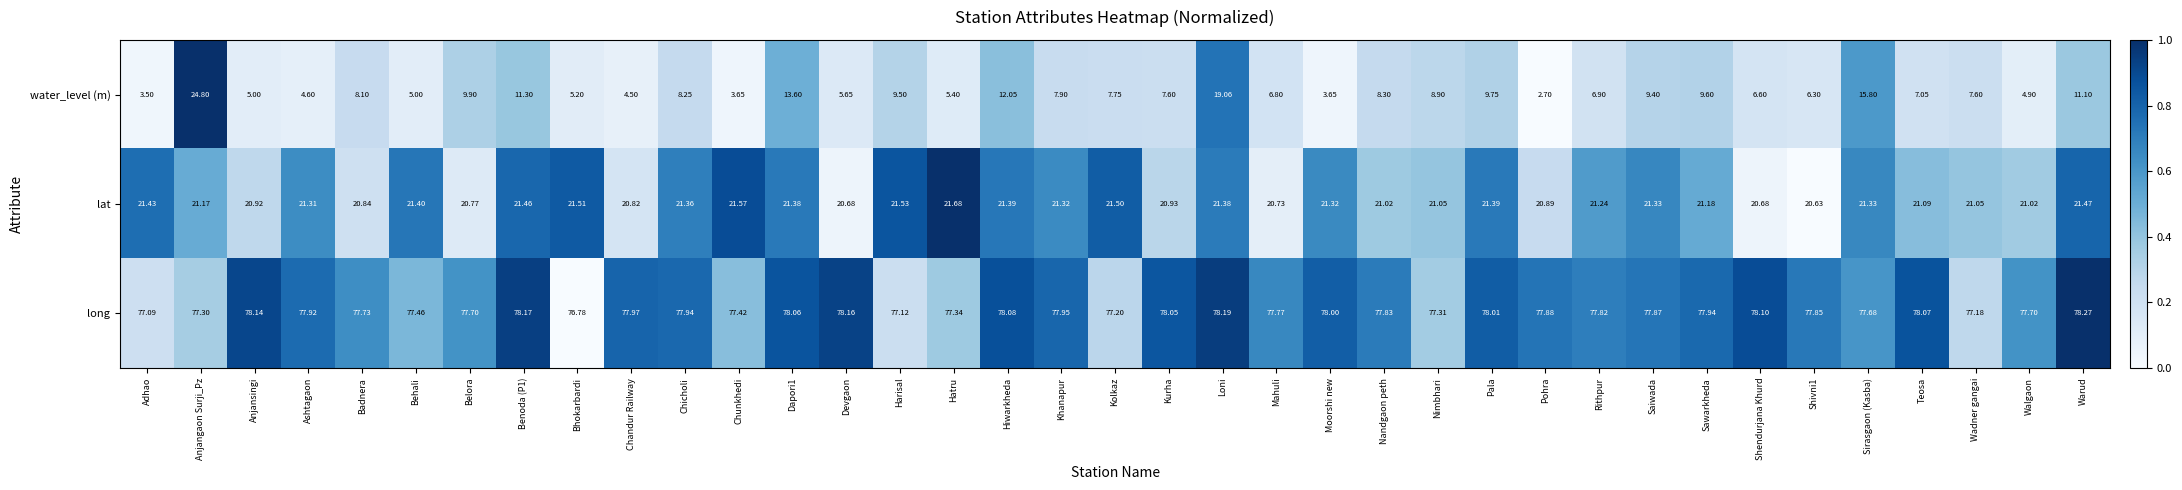

At which label does lat reach its peak?

Hatru